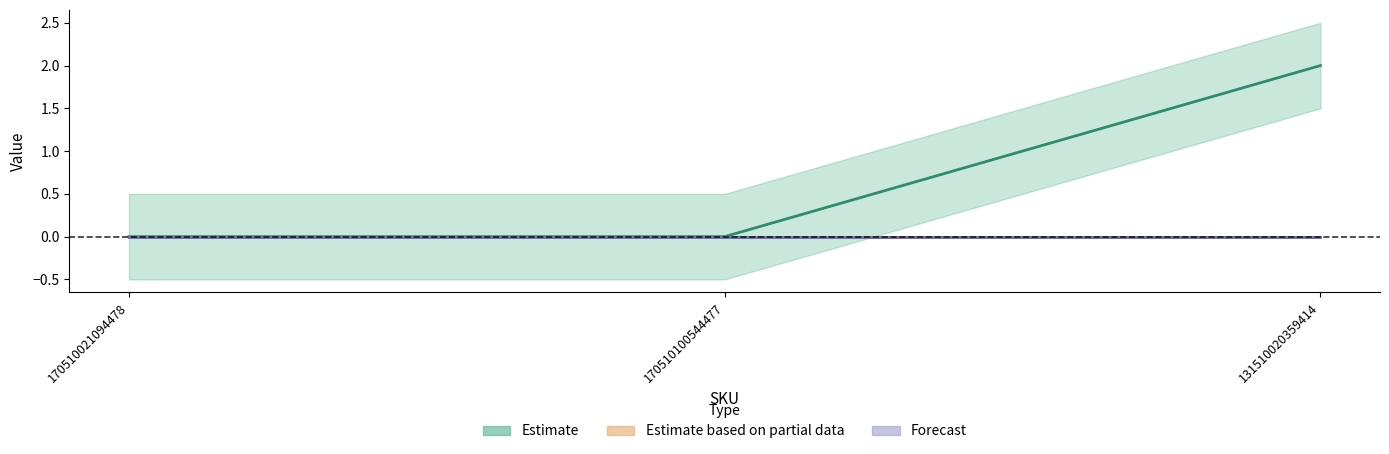

Which has a higher value, 170510100544477 or 170510021094478?

170510100544477